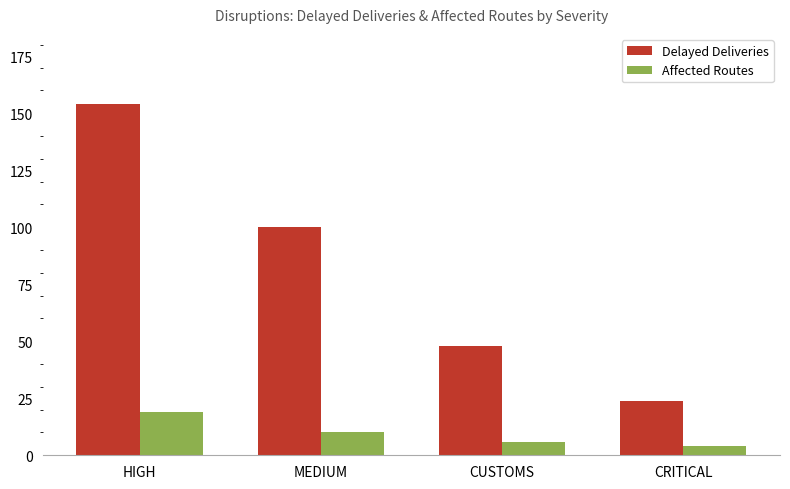

What is the sum of all Affected Routes values?

39